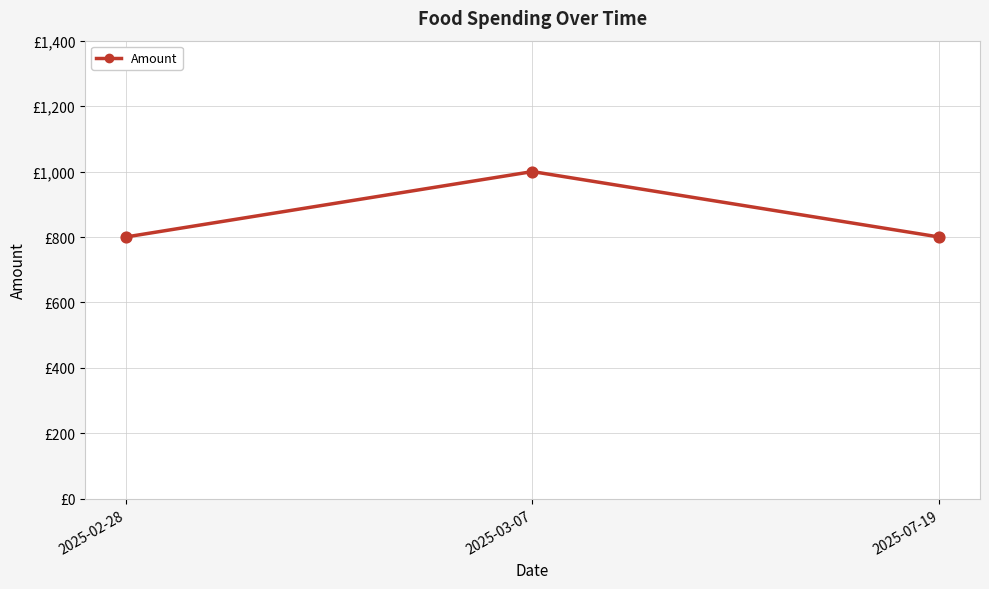

Approximately how many times larger is the value at 2025-07-19 compared to 2025-03-07?

0.8